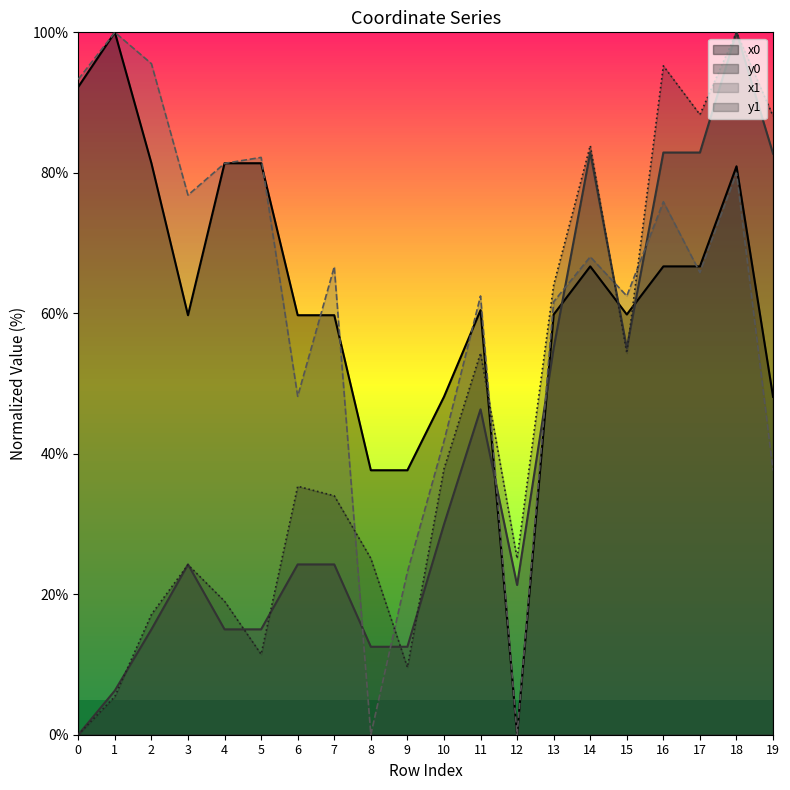

What is the total value across all series at 4?

196.7